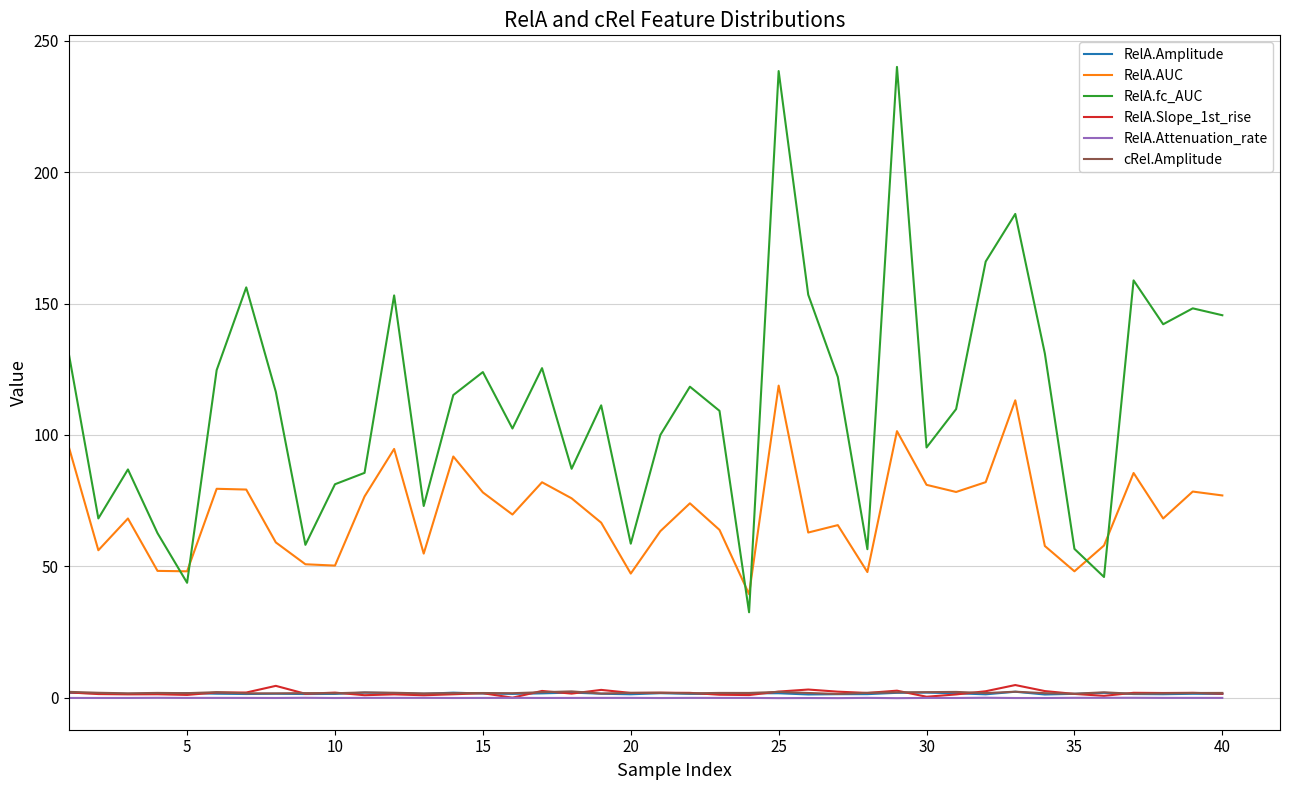

True or false: RelA.Amplitude and RelA.AUC cross at least once.

False